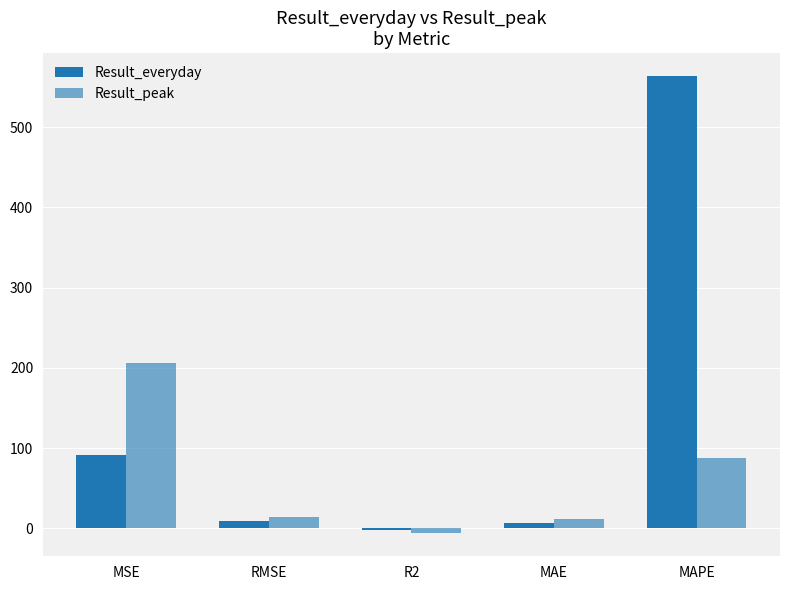

How many data points in Result_peak are above 14?

3